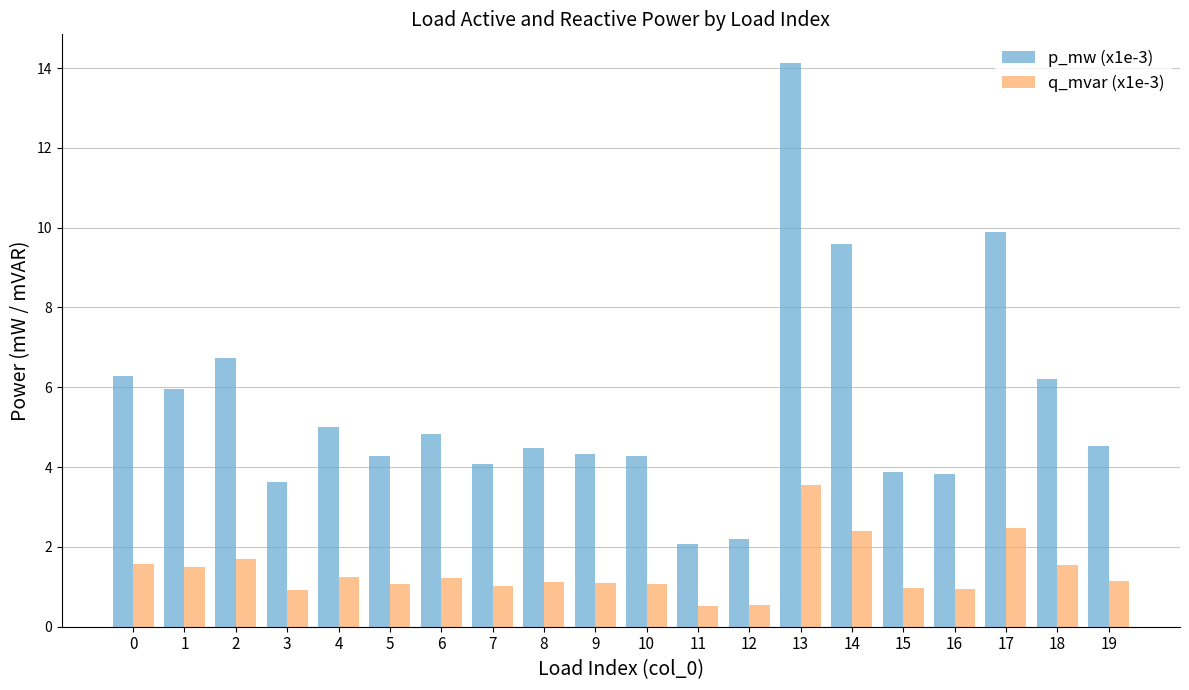

What is the sum of all q_mvar (x1e-3) values?

27.6